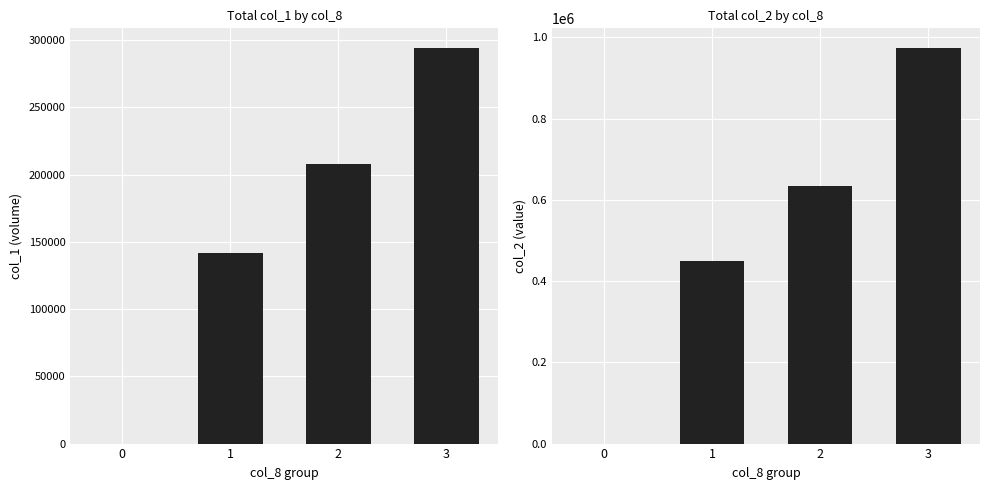

True or false: col_2 has a value of 993835 at 2.

False